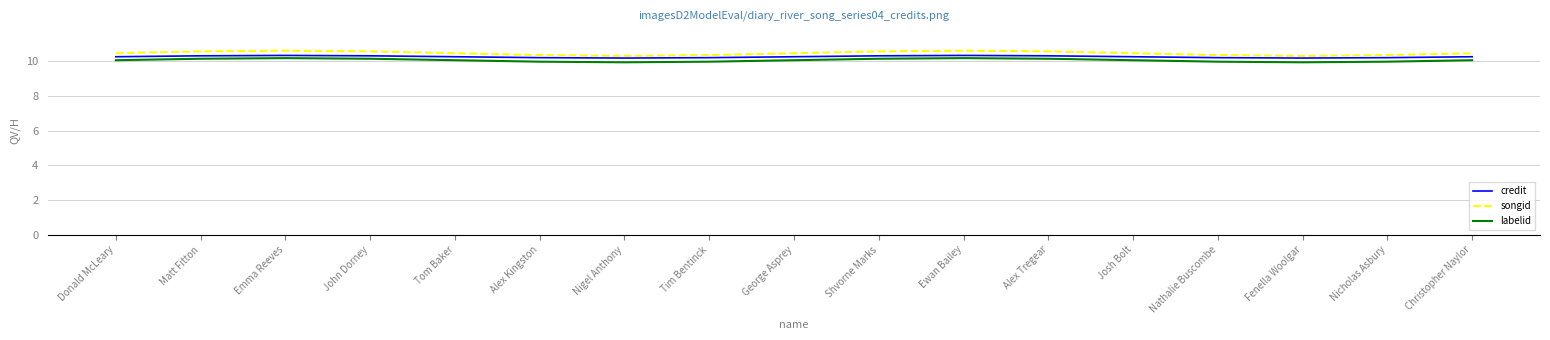

What position from the left is Ewan Bailey?

11